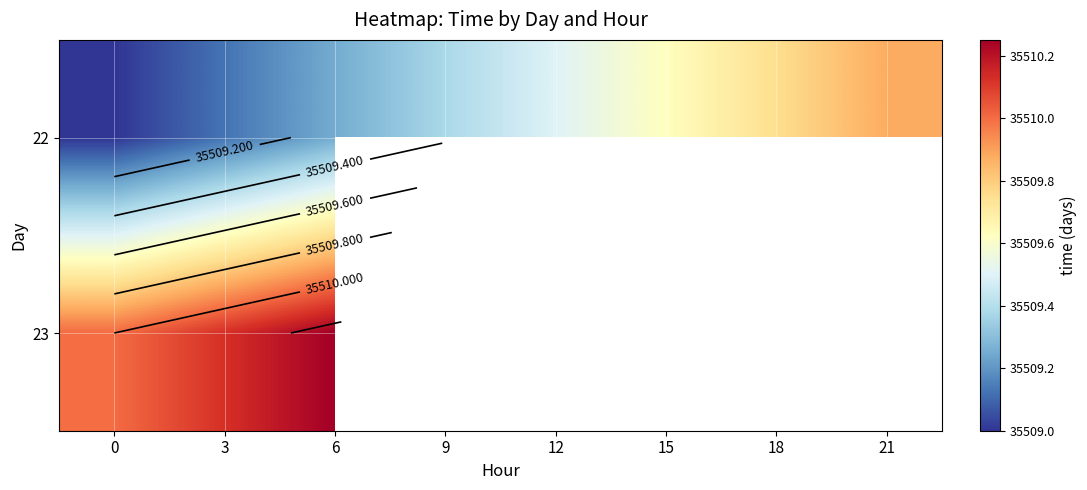

What is the lowest value of the 23 series?

35510.0